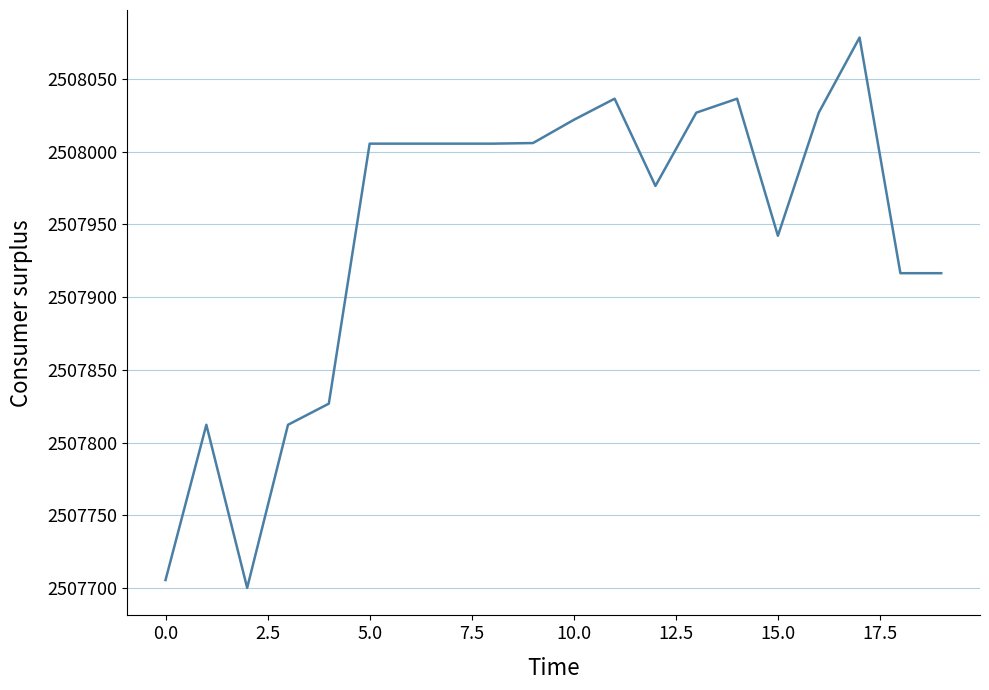

What is the smallest value displayed?

2507700.3